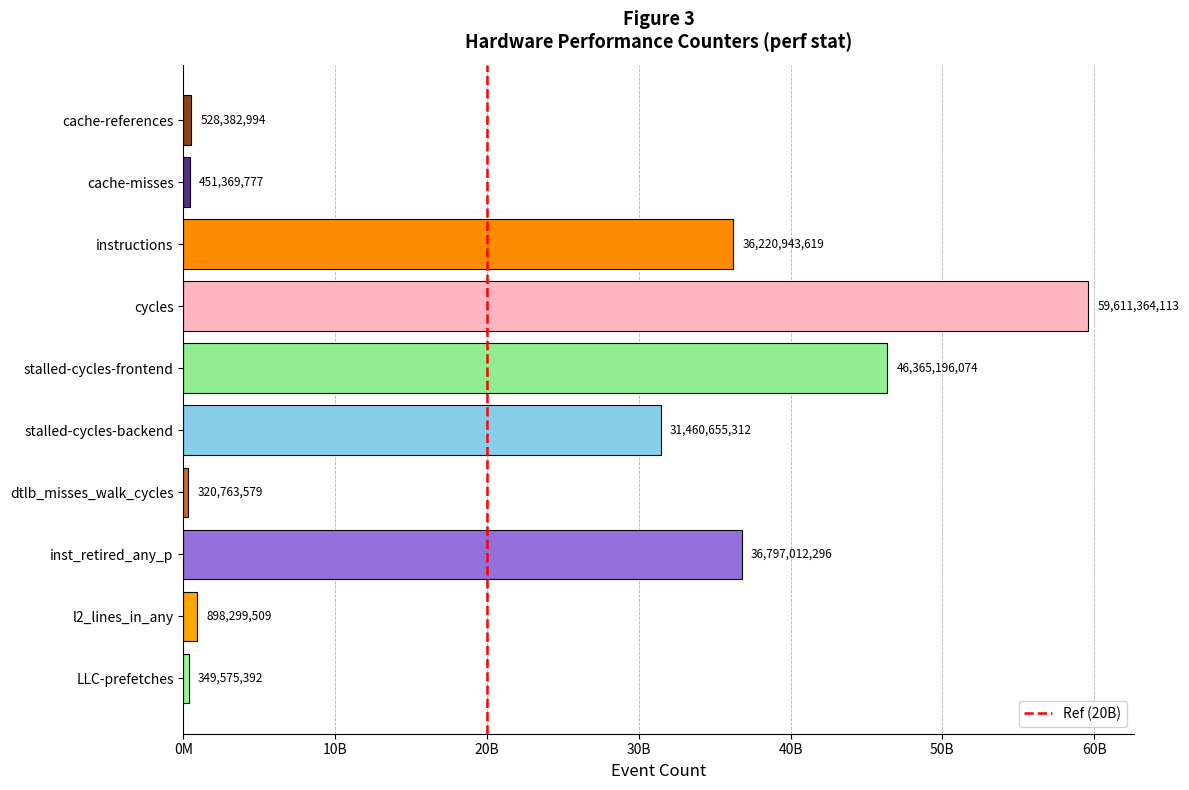

Is it true that the value at l2_lines_in_any is 1405080379?

False